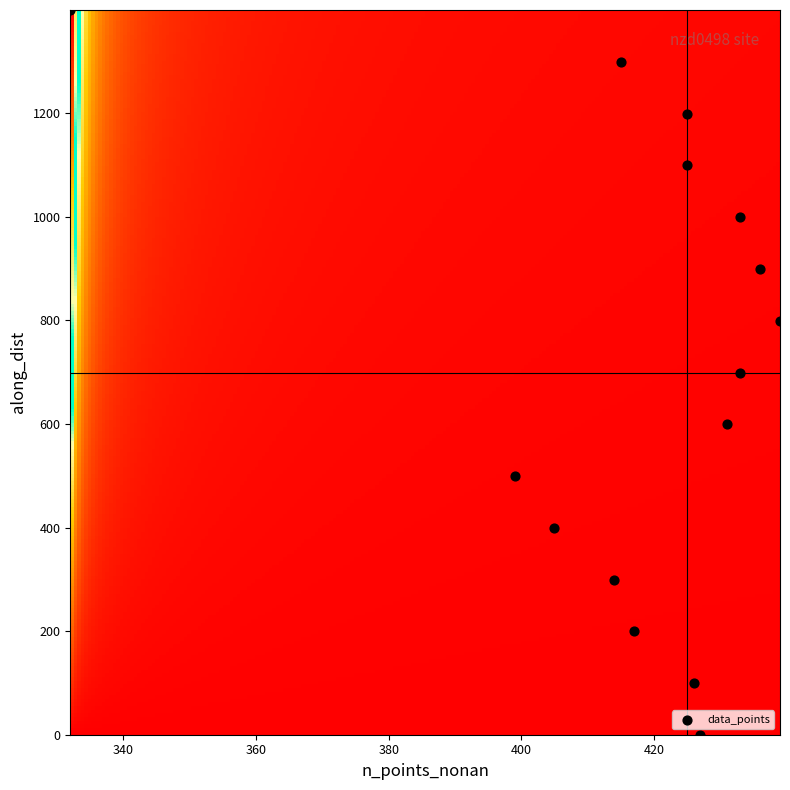

What is the range of Y values (max minus min)?

1399.2